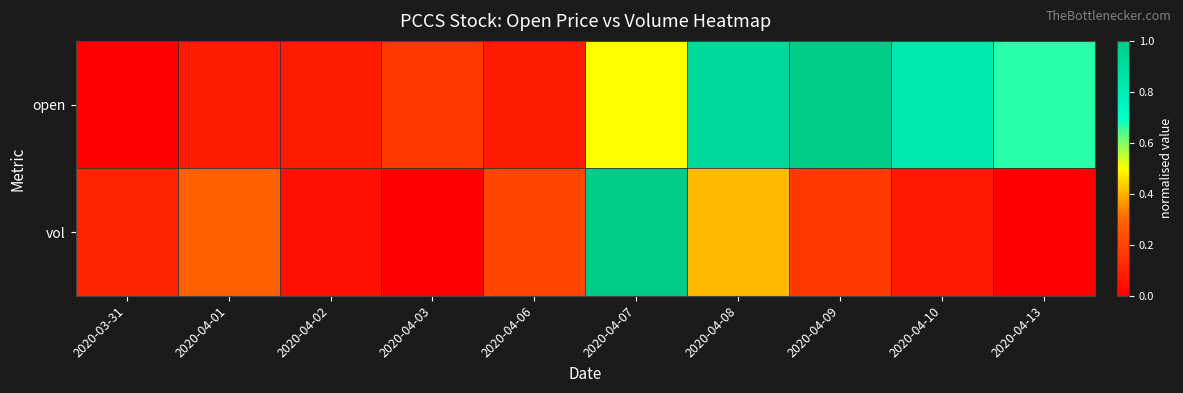

What is the spread (max minus min) of values at 2020-04-06?

0.1